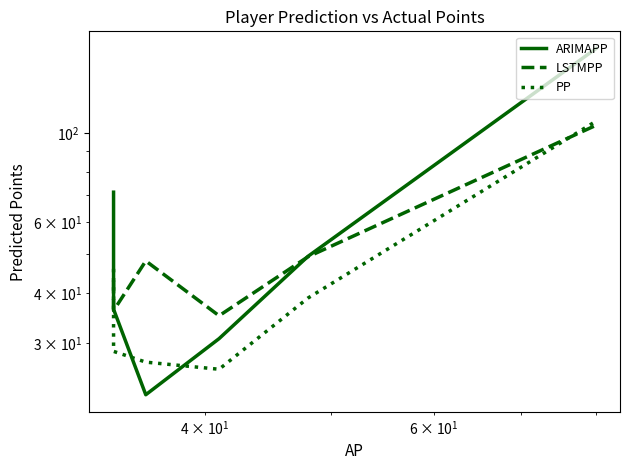

What is the minimum value shown in the chart?

22.3